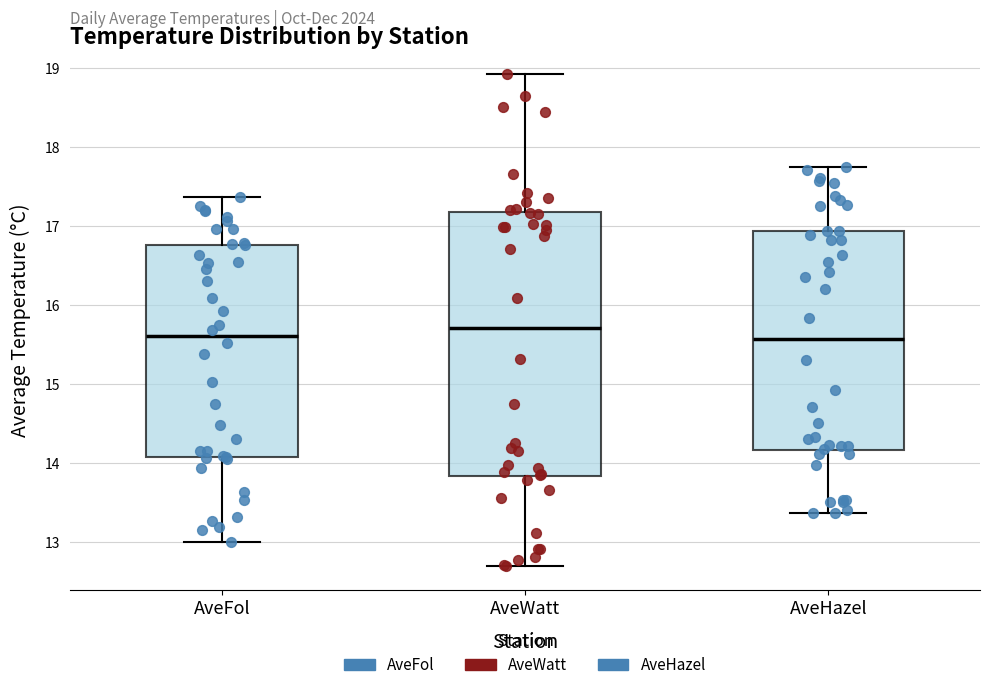

Comparing the boxes themselves (not the whiskers), which one is the tallest?

AveWatt